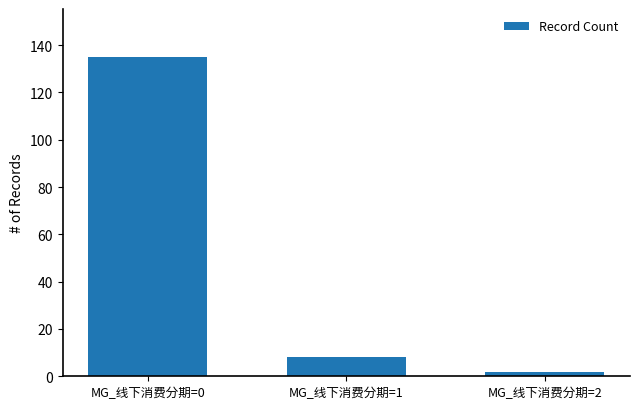

What is the smallest value displayed?

2